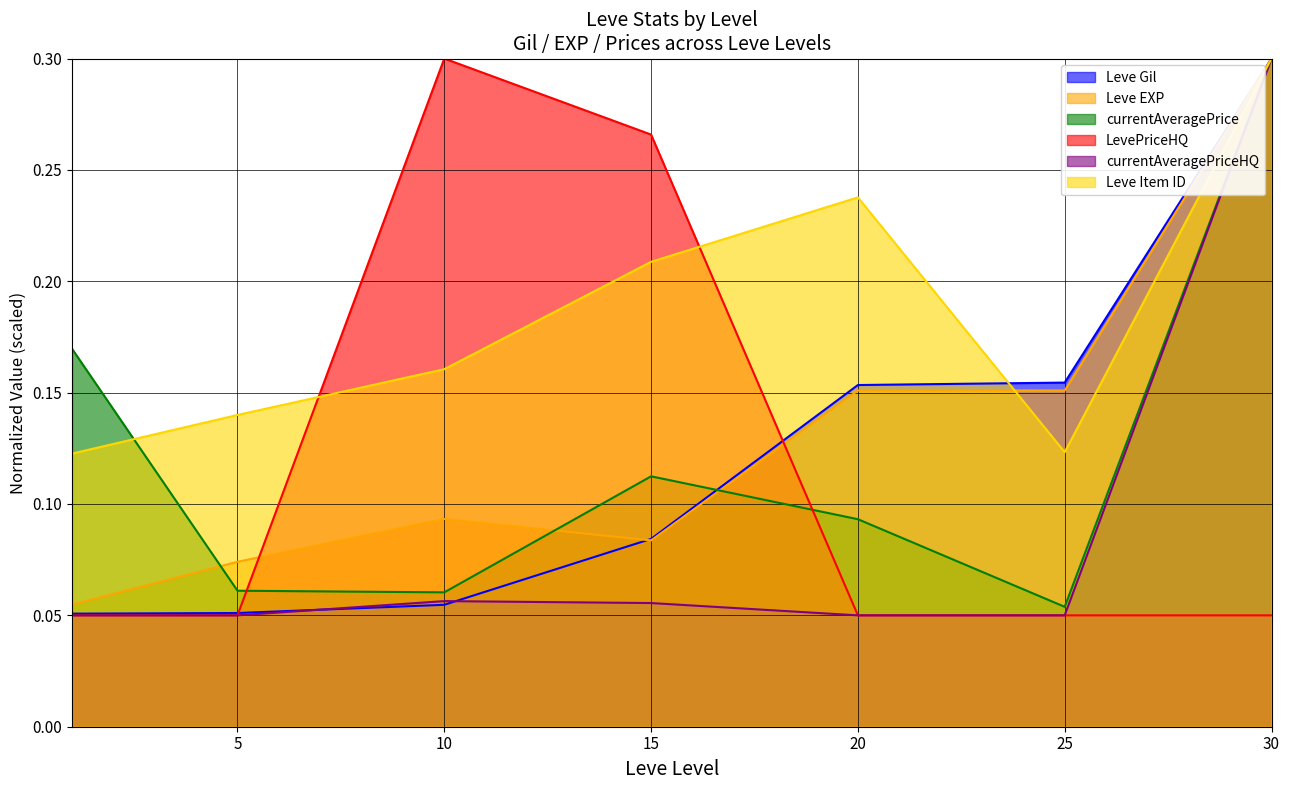

How many currentAveragePrice values are between 0 and 1?

7